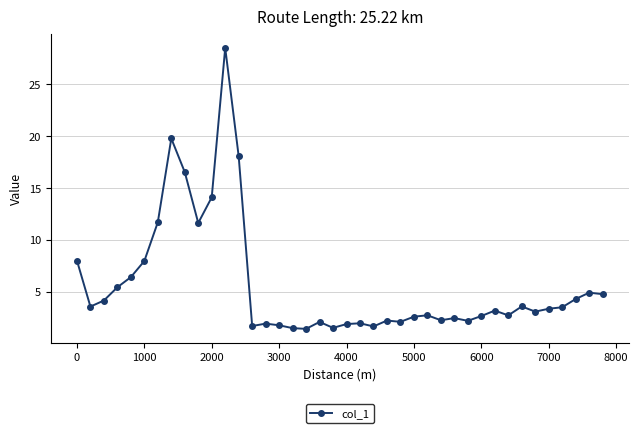

True or false: there are more than 0 points higher than both neighbors.

True